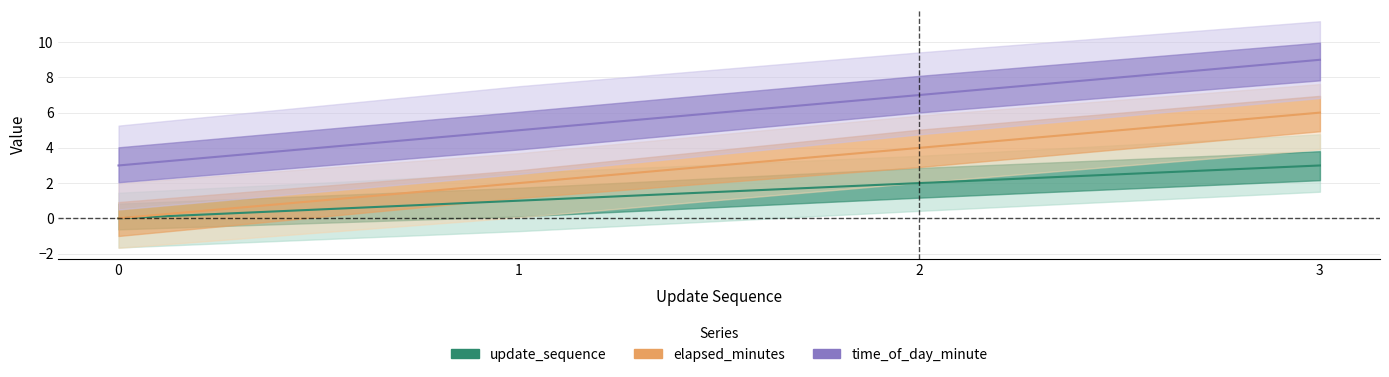

What is the value of the update_sequence point at the 2nd from the left?

1